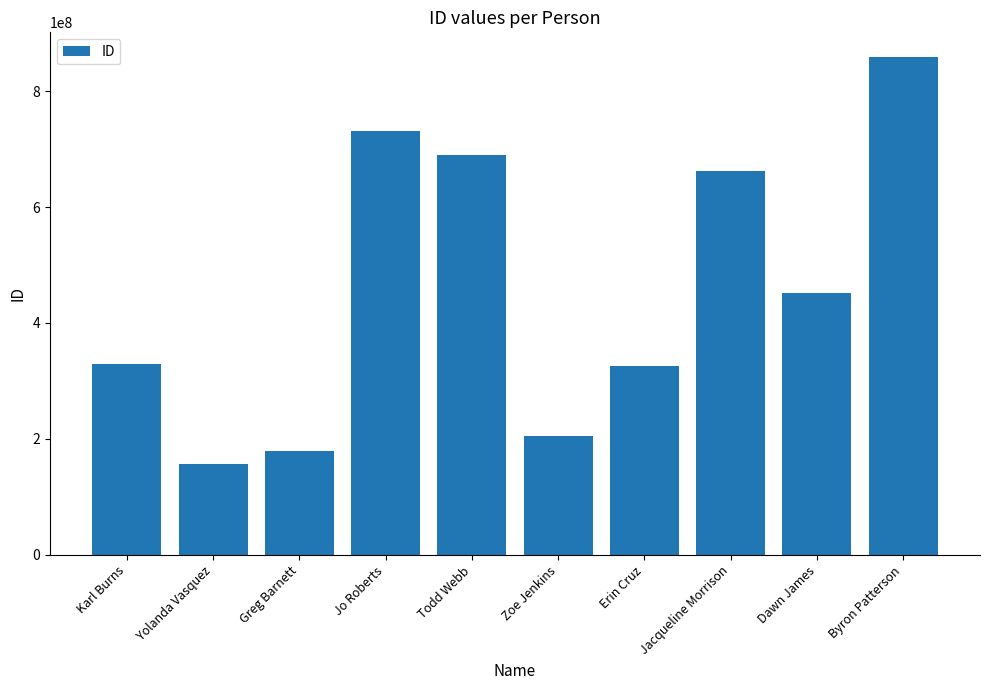

What is the ratio of the value at Karl Burns to the value at Zoe Jenkins?

1.6